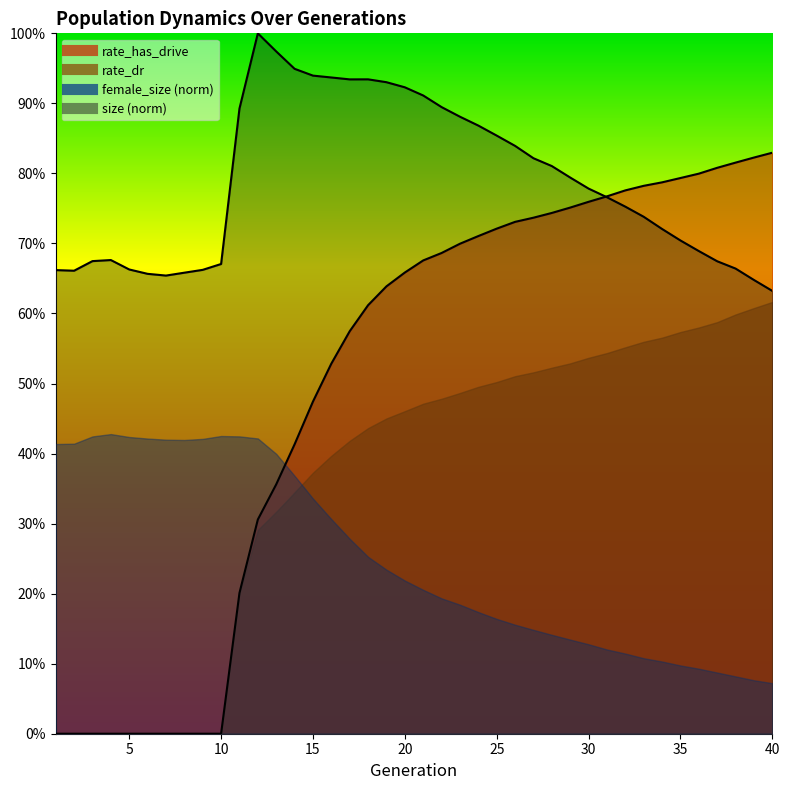

True or false: rate_dr has a value of 0.2 at 13.

False